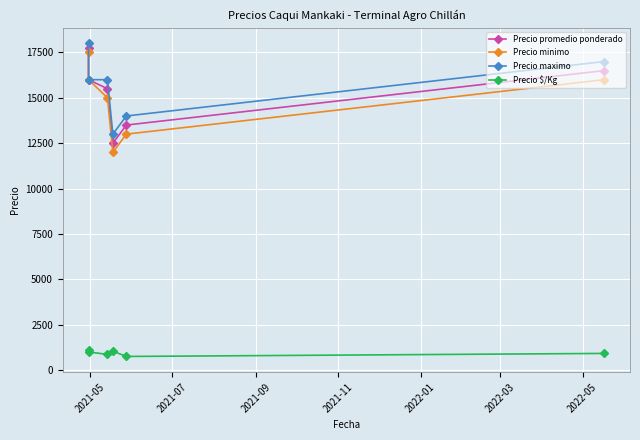

What is the label of the 3rd point from the left?

2021-09